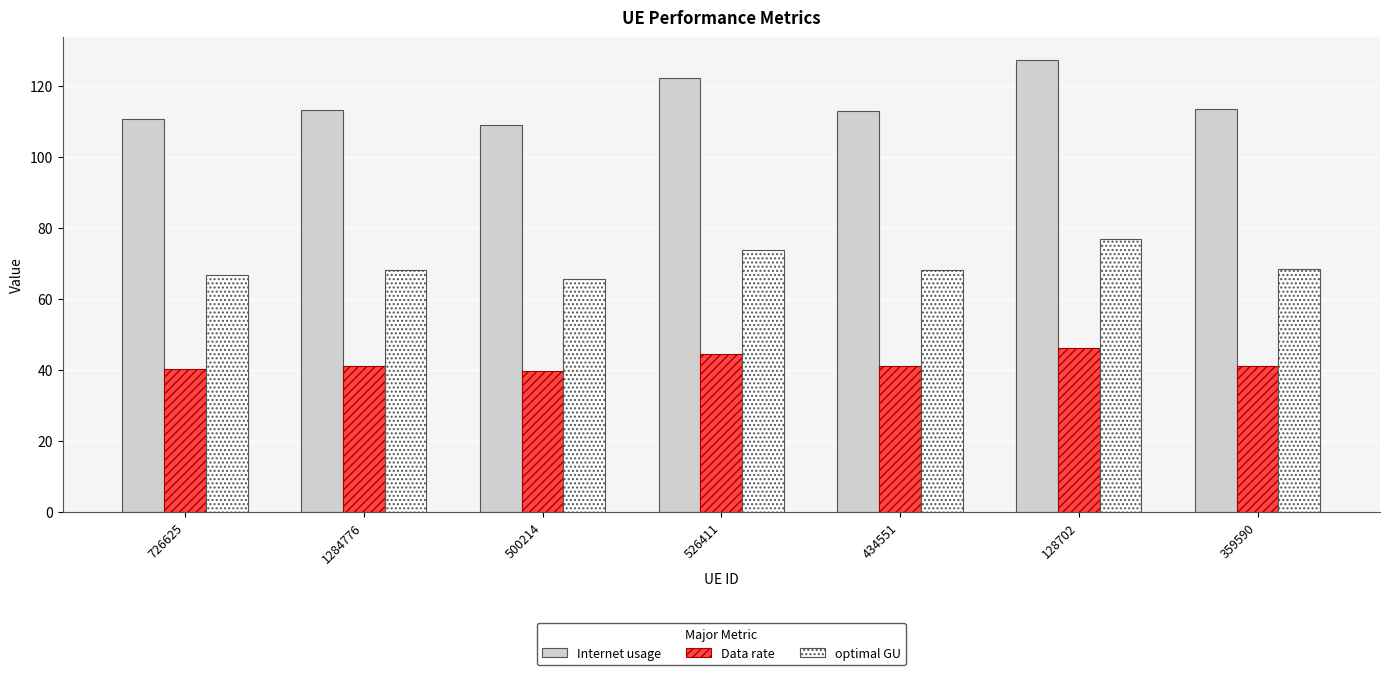

What is the difference between the Internet usage values at 726625 and 1284776?

2.3